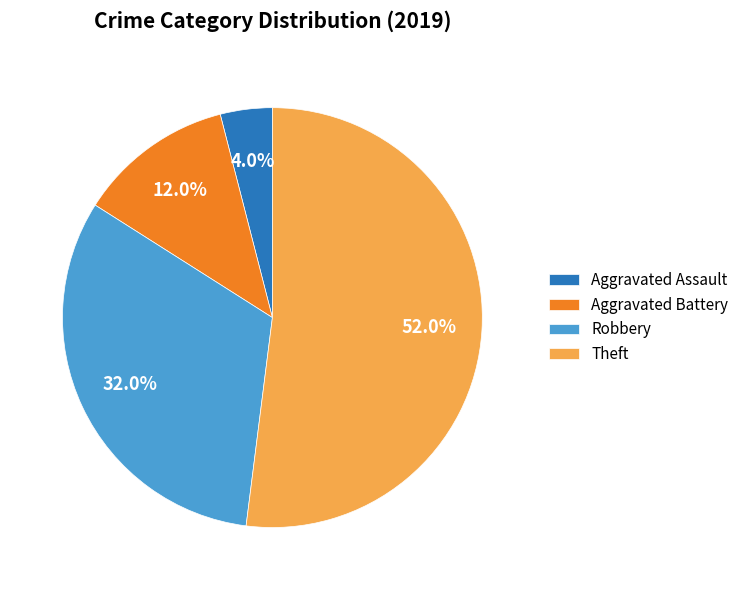

Which slice is the smallest?

Aggravated Assault